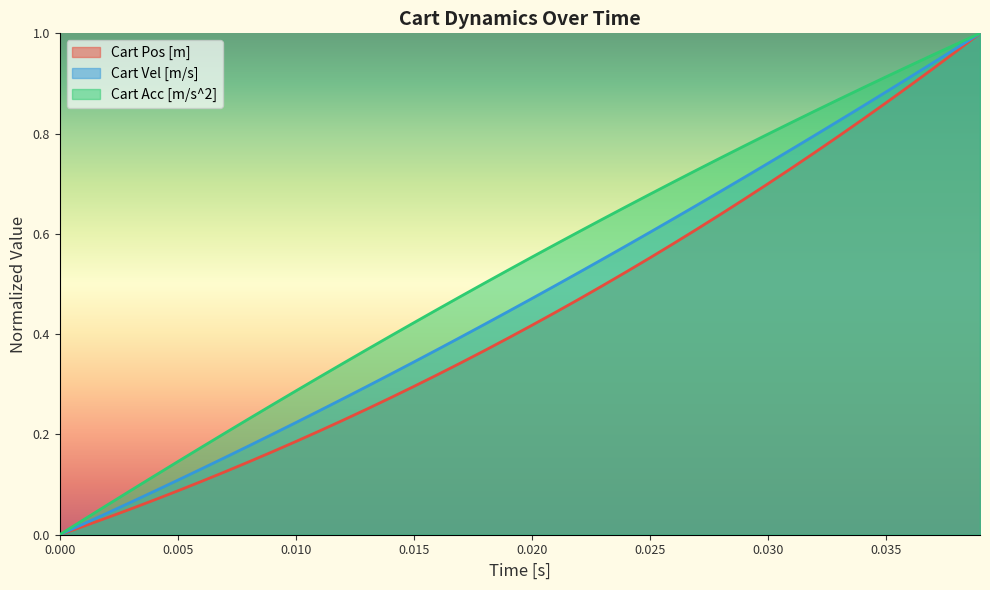

At how many categories does at least one series exceed 0?

39